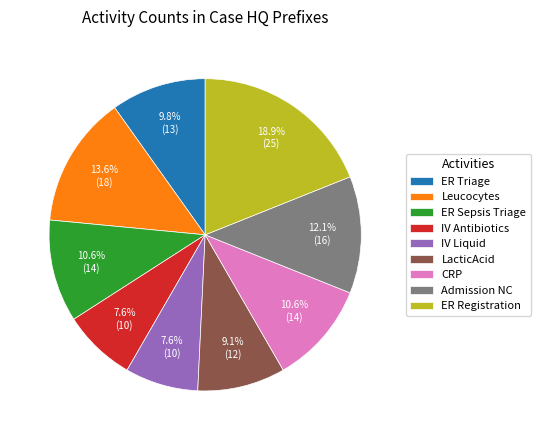

What is the largest slice in the pie chart?

ER Registration